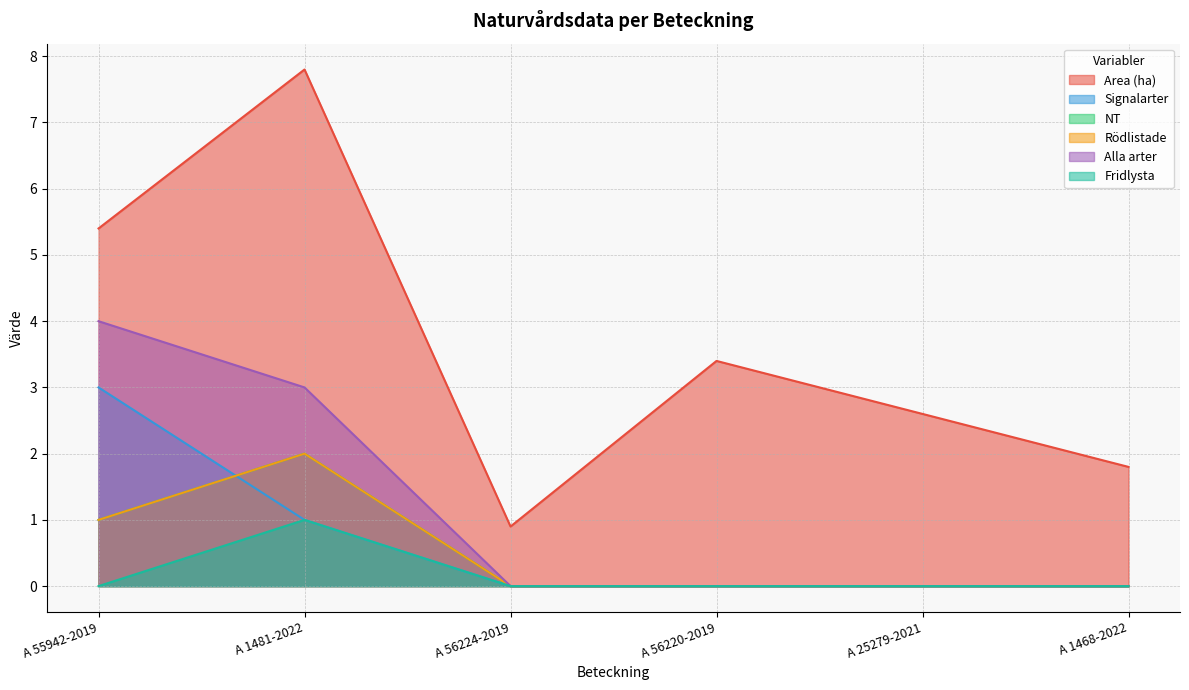

Is it true that NT equals 2.0 at A 1481-2022?

True